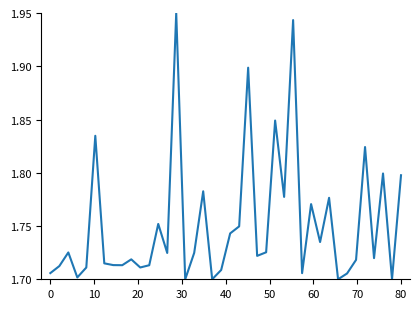

What is the value of the 1st point from the left?

1.7